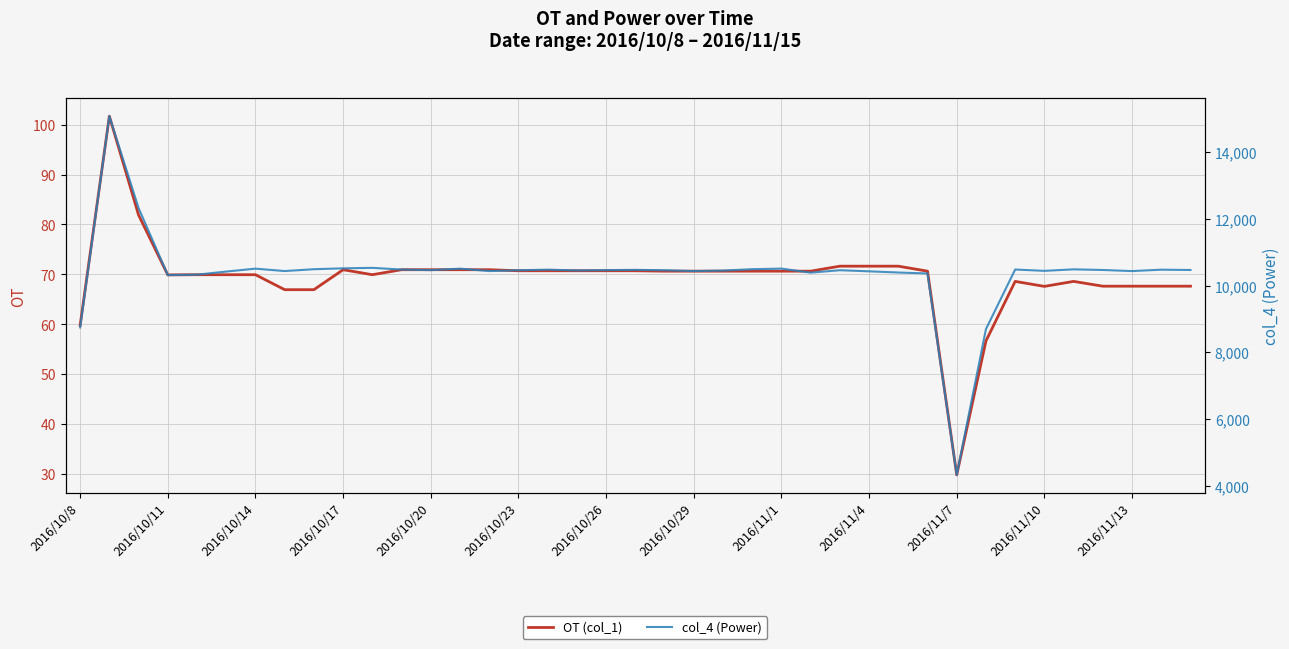

Is the value of col_4 (Power) at 26 greater than the value of OT (col_1) at 22?

Yes